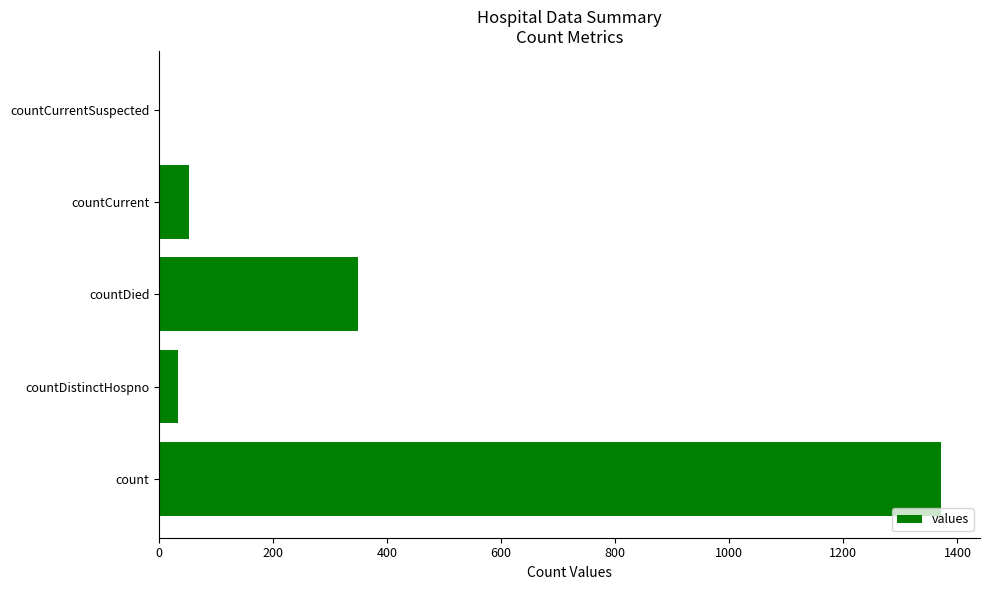

Which category has the highest value across all series?

count